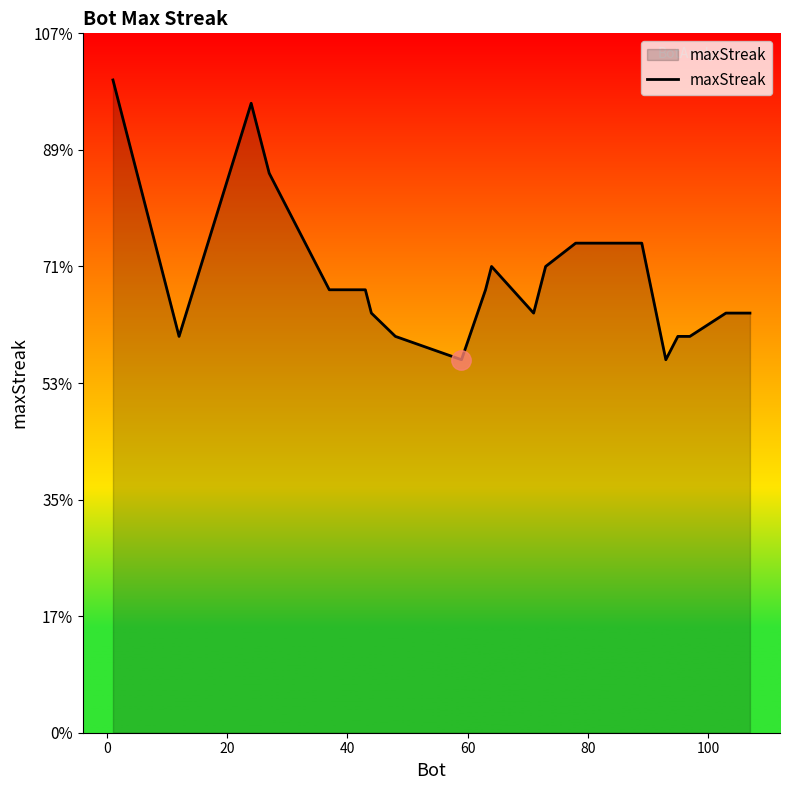

Does the chart display data point markers on the line(s)?

No